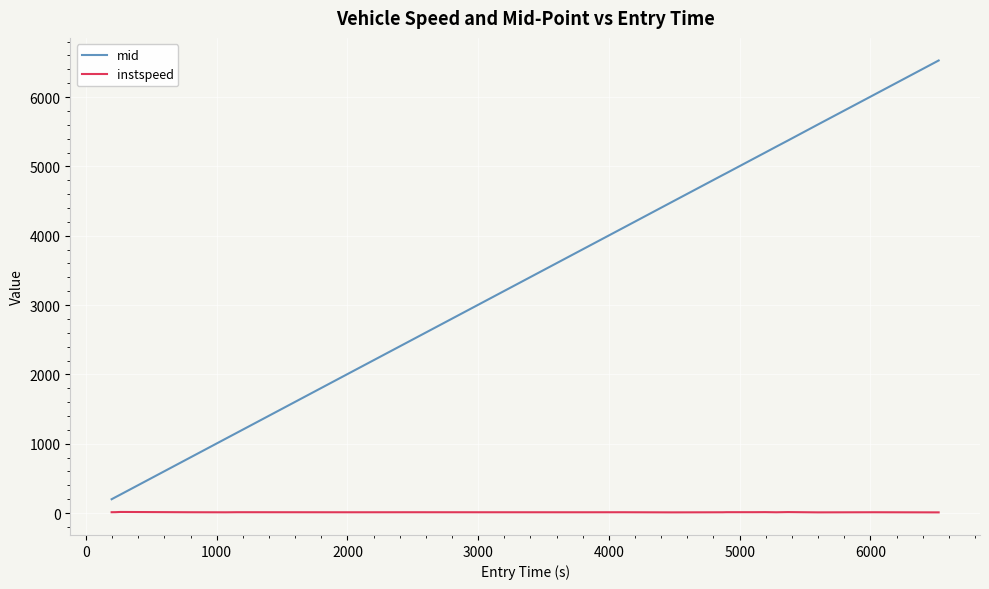

What are all the series names shown in the legend?

mid, instspeed